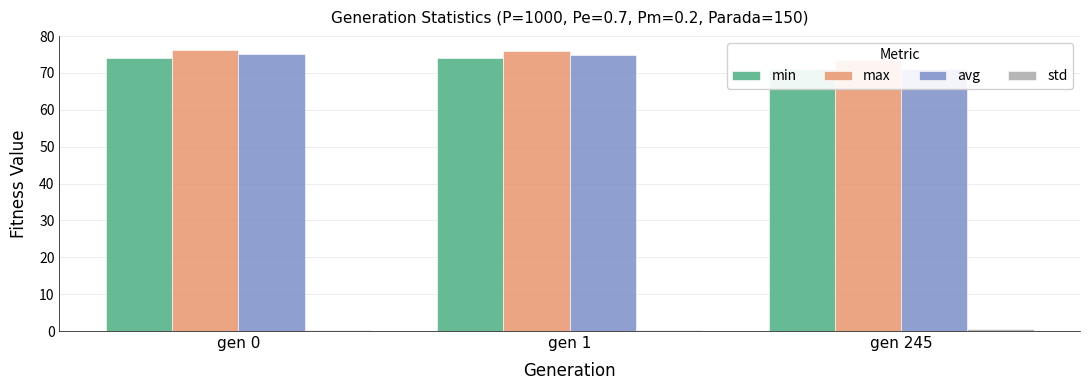

How many bars are there in total?

12